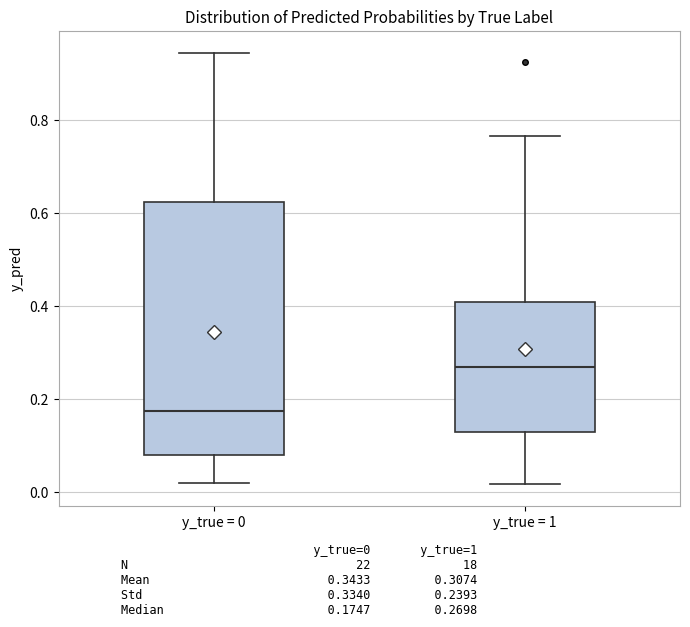

Reading left to right, read every box against the y-axis: the position of its median line, the range the box covers, and the ends of its whiskers. The values are not printed on the chart, so give them approximately, as read against the axis.

y_true = 0: median 0.18, box 0.08 to 0.62, whiskers 0.02 to 0.94
y_true = 1: median 0.26, box 0.12 to 0.40, whiskers 0.02 to 0.76